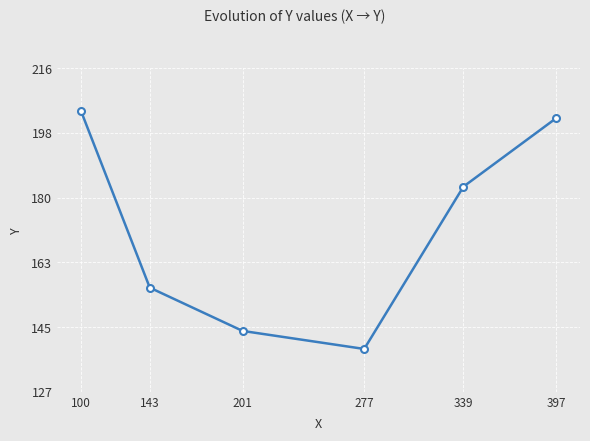

Does the chart have visible grid lines?

Yes